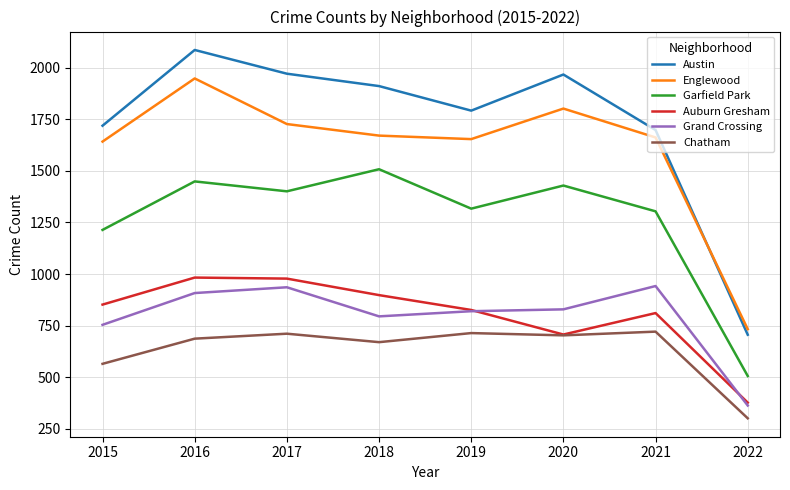

What is the sum of the Garfield Park values at 2016 and 2022?

1955